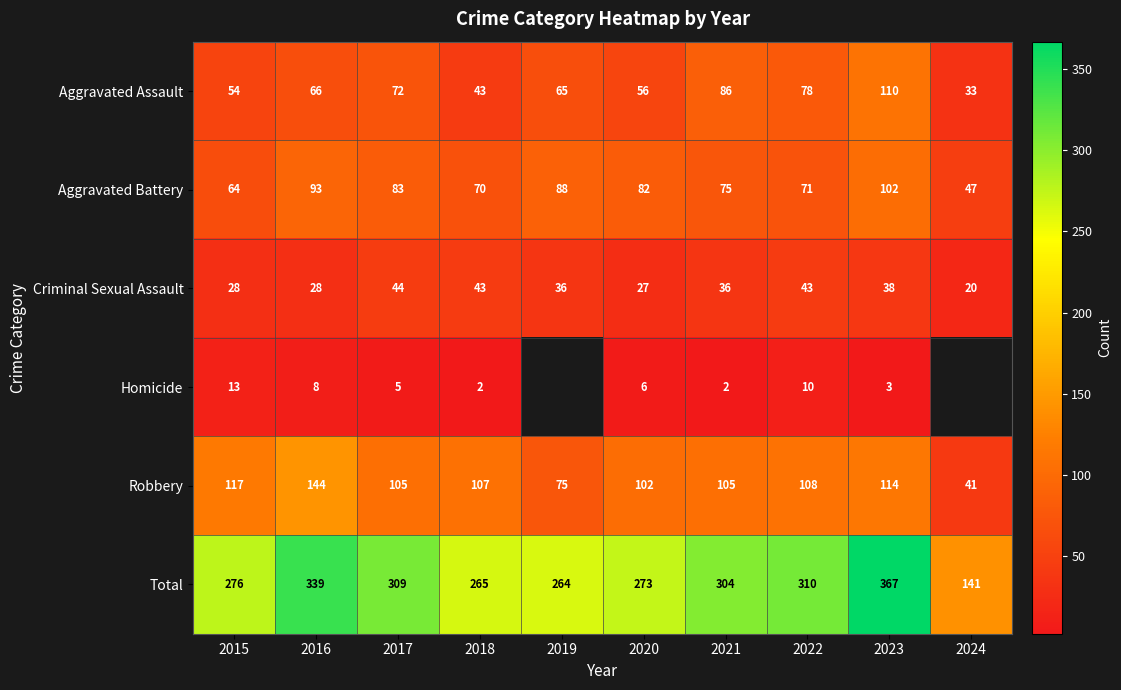

At how many categories does at least one series exceed 2?

10